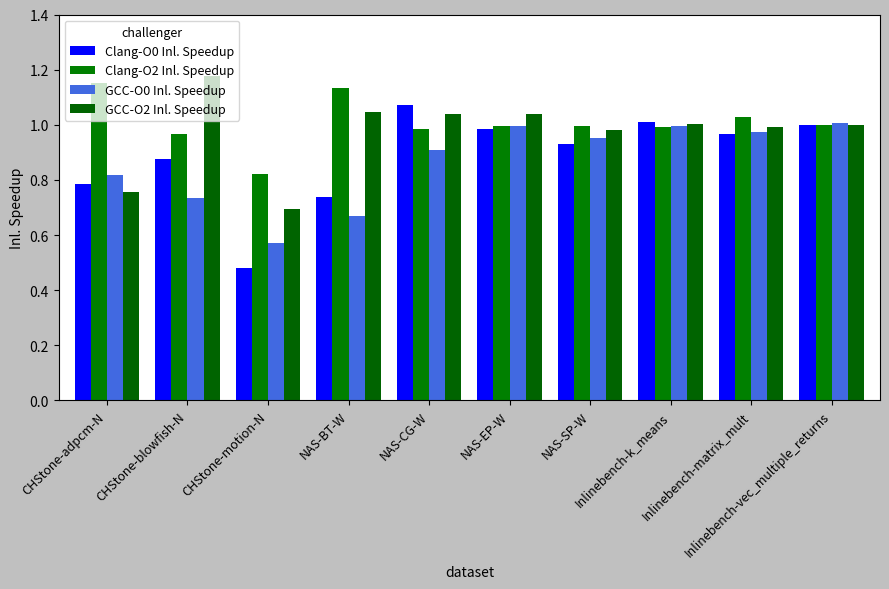

The value of GCC-O2 Inl. Speedup at Inlinebench-k_means is 0.4. True or false?

False